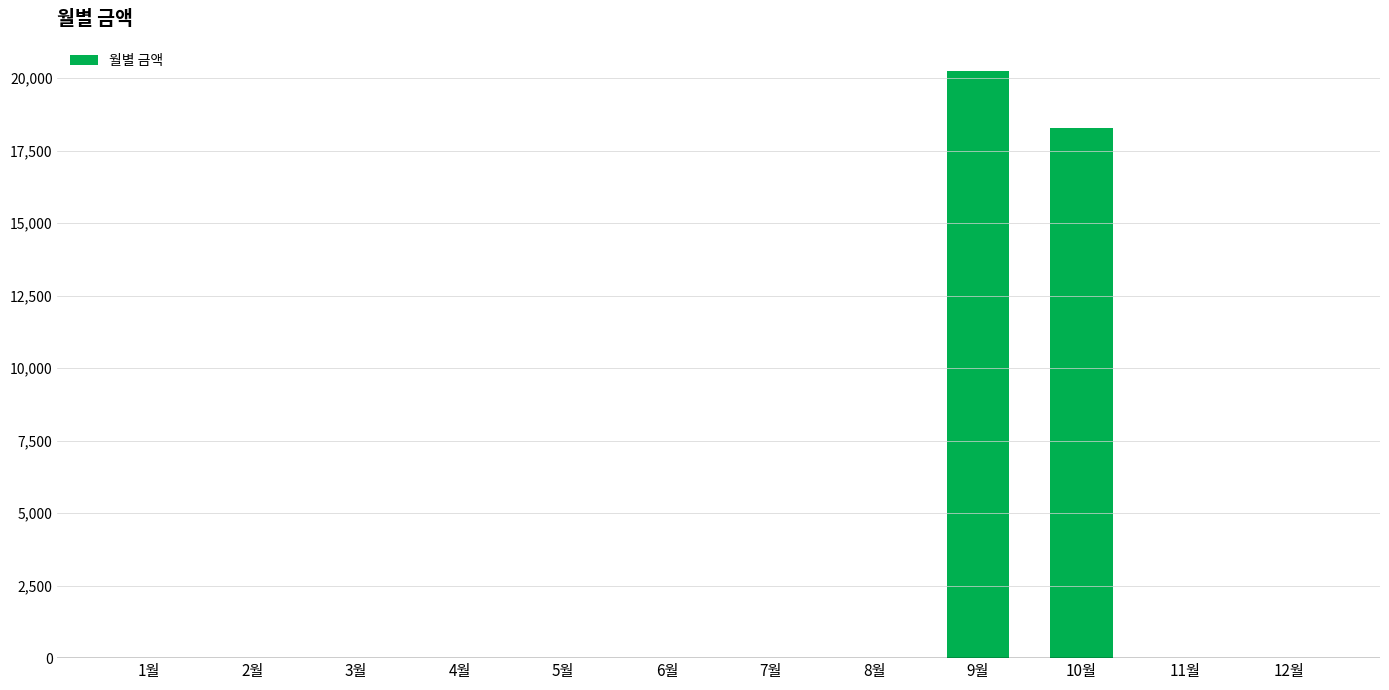

Reading left to right, transcribe all the data shown in this chart.

1월=0	2월=0	3월=0	4월=0	5월=0	6월=0	7월=0	8월=0	9월=20250	10월=18280	11월=0	12월=0